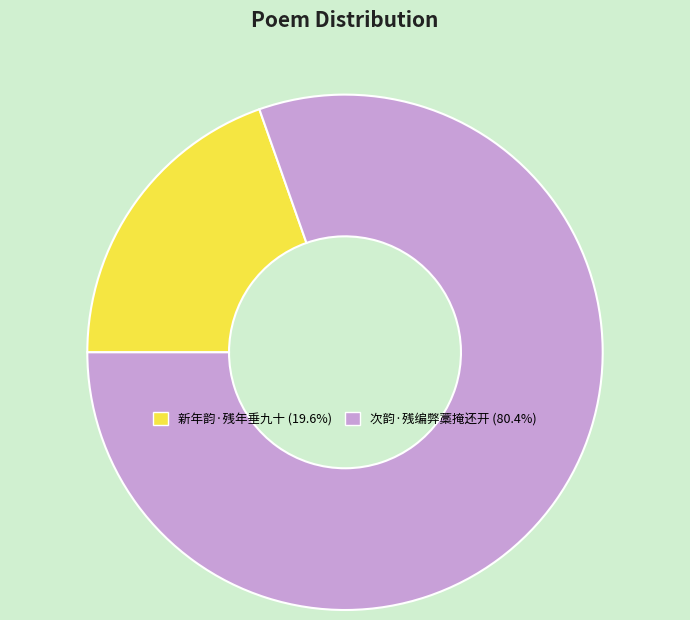

How many slices are in this pie chart?

2